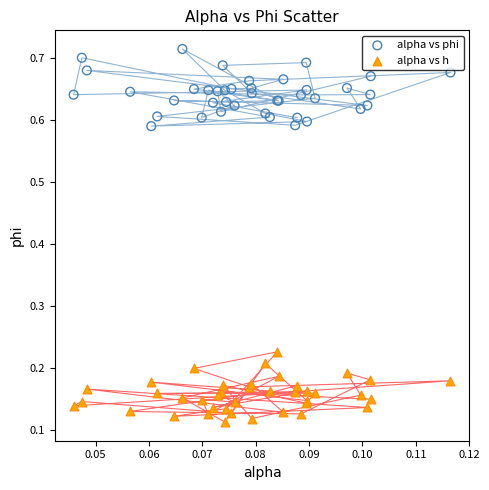

What are all the series names shown in the legend?

alpha vs phi, alpha vs h